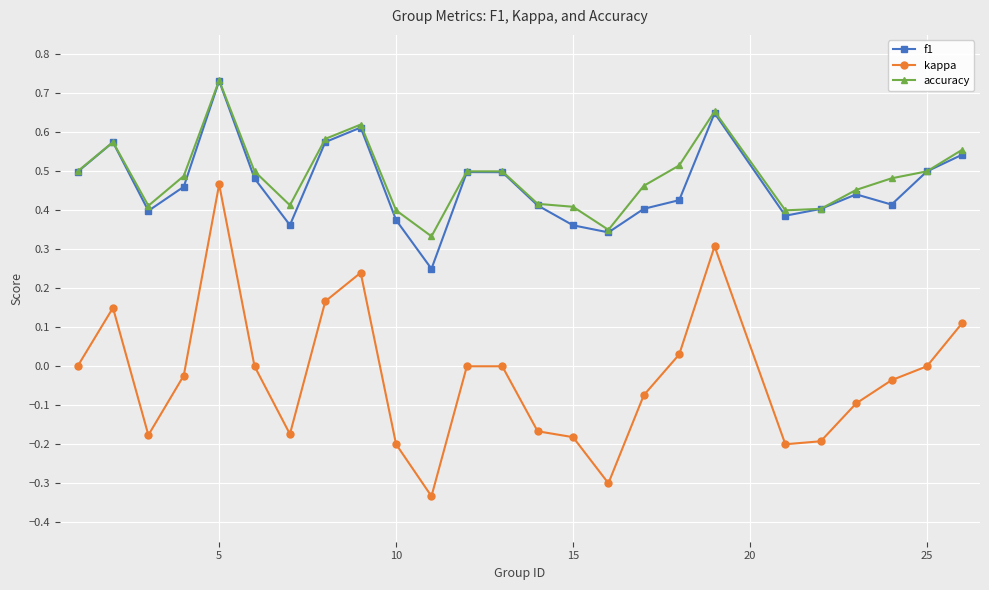

Is this an area chart (filled region under the line)?

No